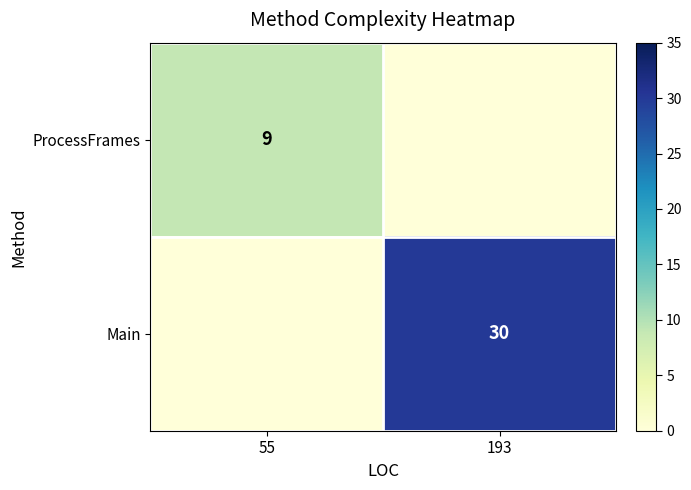

At 55, list the series in order from largest to smallest.

ProcessFrames, Main